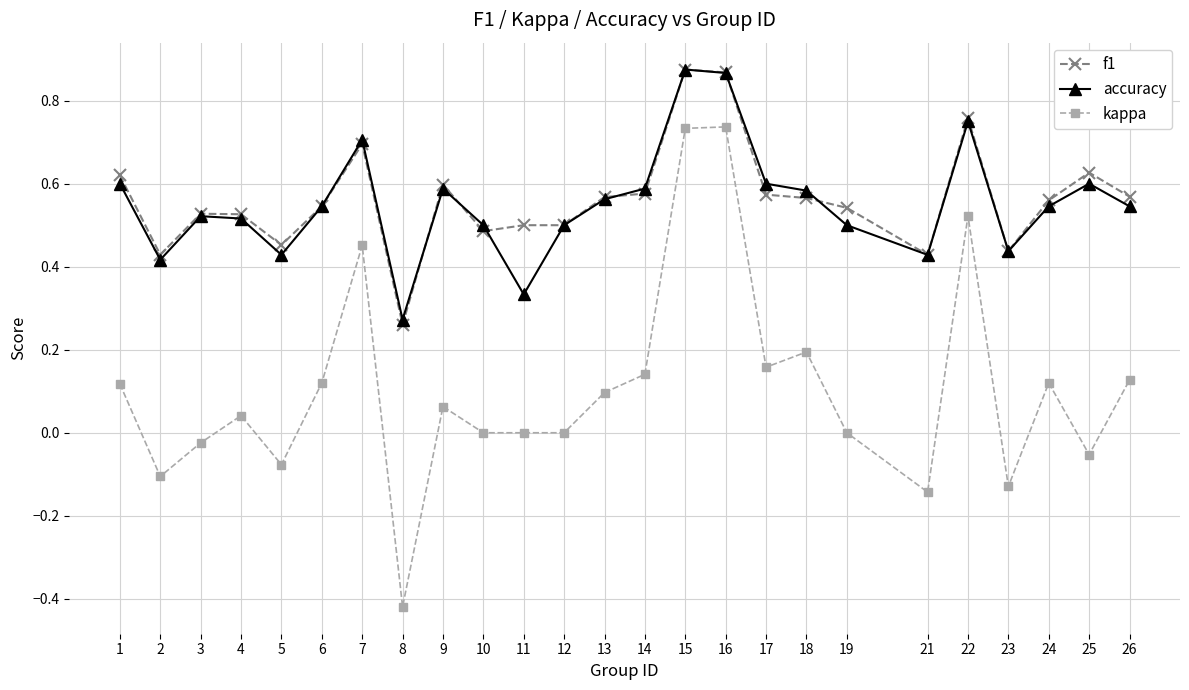

What are all the series names shown in the legend?

f1, accuracy, kappa